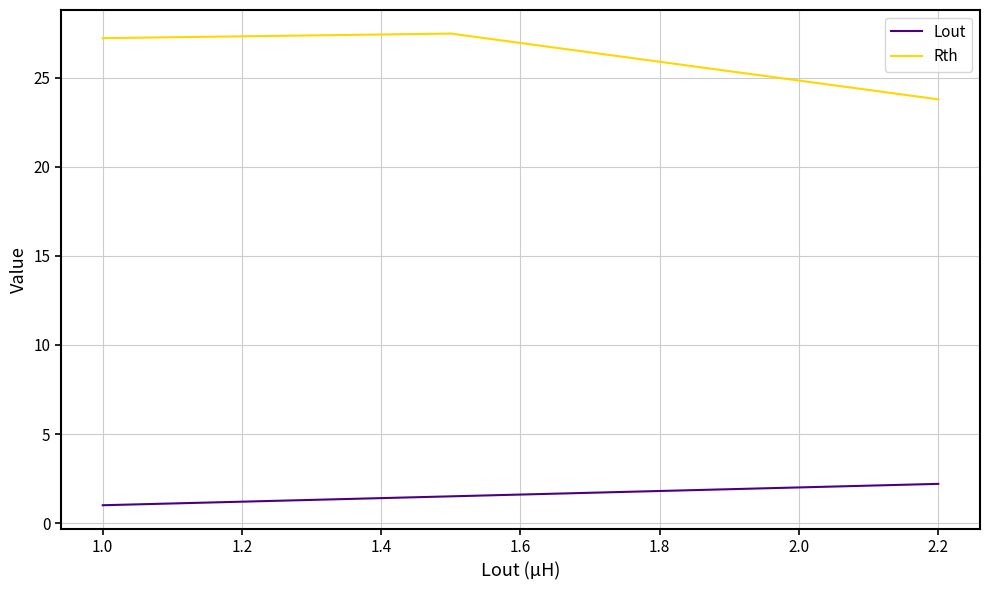

Which series has the largest range (max minus min)?

Rth